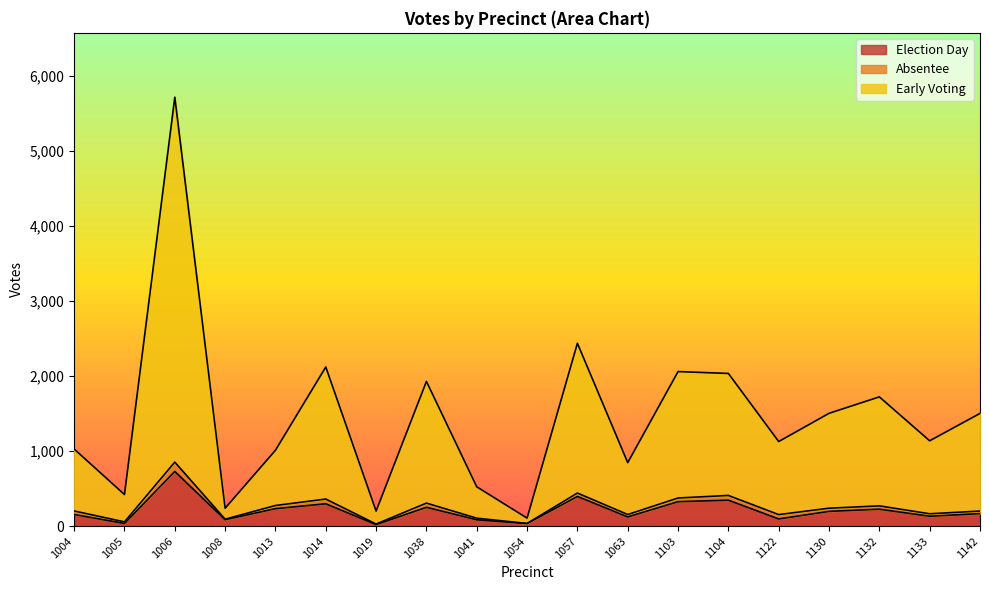

At which category is the sum across all series the highest?

1006